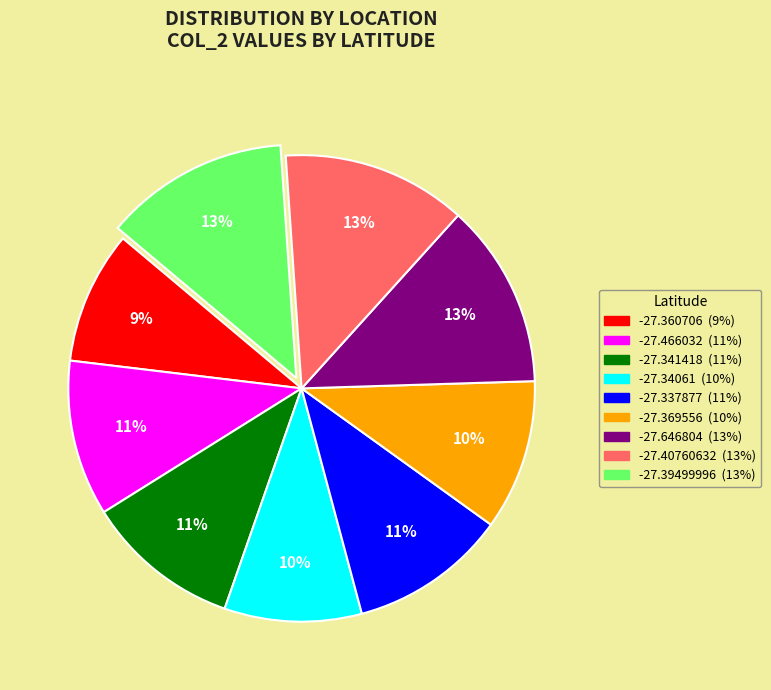

To the nearest percent, what percentage of the pie is -27.466032?

11%